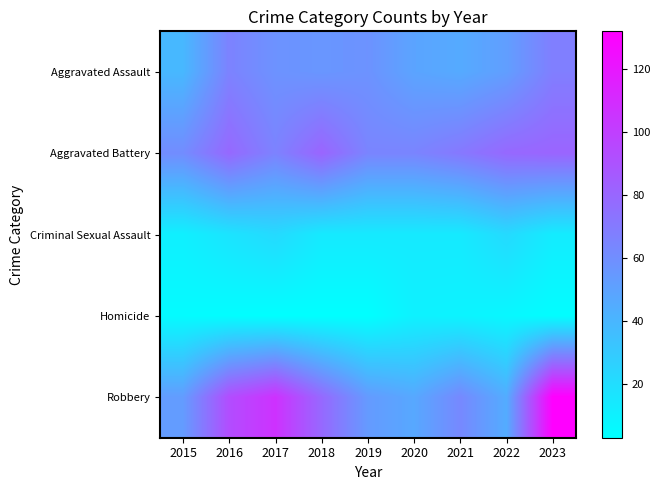

Which has a higher value, 2016 or 2021?

2016